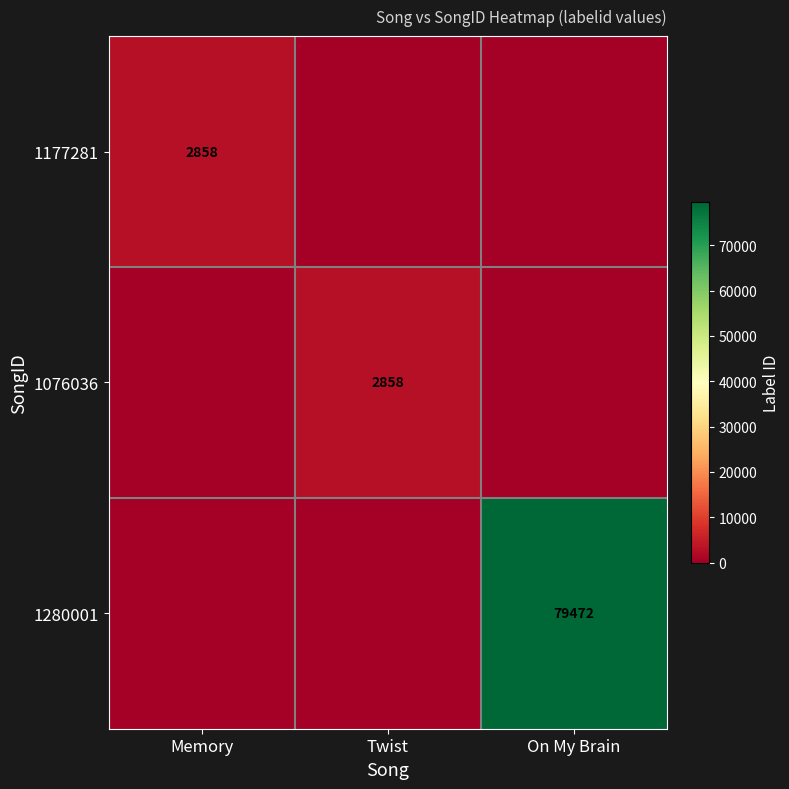

Rank the series by their maximum value, from highest to lowest.

1280001, 1177281, 1076036